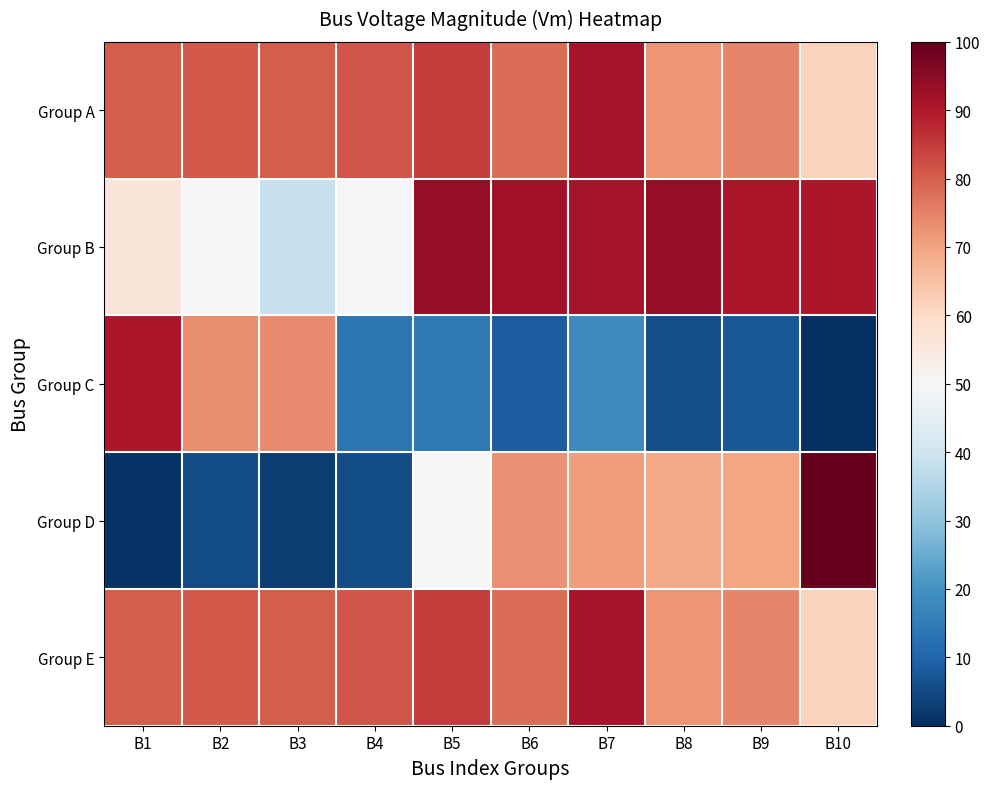

Reading left to right, list all the values displayed in this chart.

Group A: B1=80.3	B2=80.5	B3=80.2	B4=81.3	B5=84.9	B6=77.8	B7=91.0	B8=72.0	B9=74.4	B10=61.4
Group B: B1=56.0	B2=49.8	B3=38.8	B4=49.2	B5=94.1	B6=92.1	B7=91.6	B8=93.8	B9=90.7	B10=90.5
Group C: B1=90.5	B2=73.4	B3=73.8	B4=13.7	B5=14.2	B6=8.5	B7=18.1	B8=5.5	B9=7.2	B10=0.0
Group D: B1=0.9	B2=5.4	B3=2.4	B4=5.3	B5=49.1	B6=72.7	B7=70.9	B8=68.8	B9=69.7	B10=100.0
Group E: B1=80.3	B2=80.5	B3=80.2	B4=81.3	B5=84.9	B6=77.8	B7=91.0	B8=72.0	B9=74.4	B10=61.4